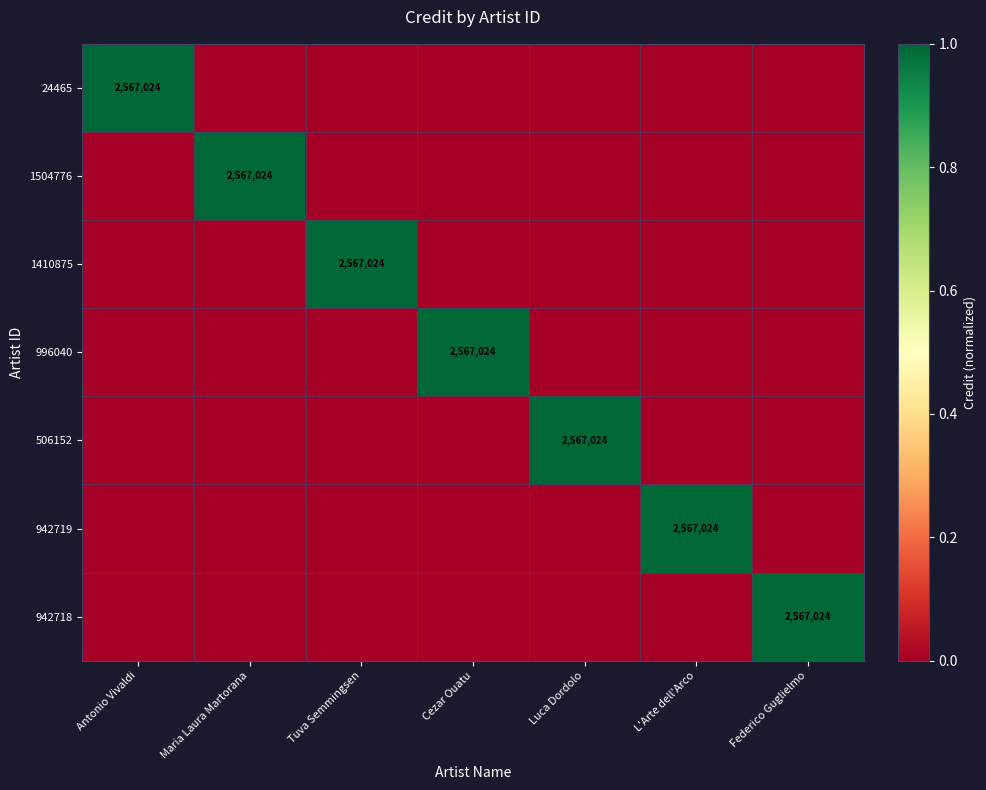

Is it true that 506152 equals 2567024 at Luca Dordolo?

True